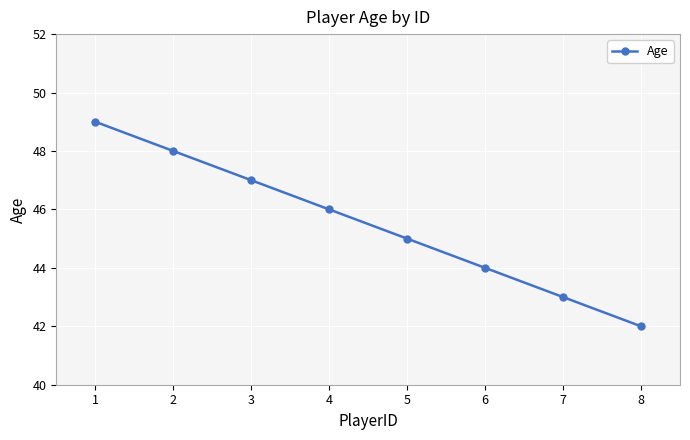

Is this an area chart (filled region under the line)?

No